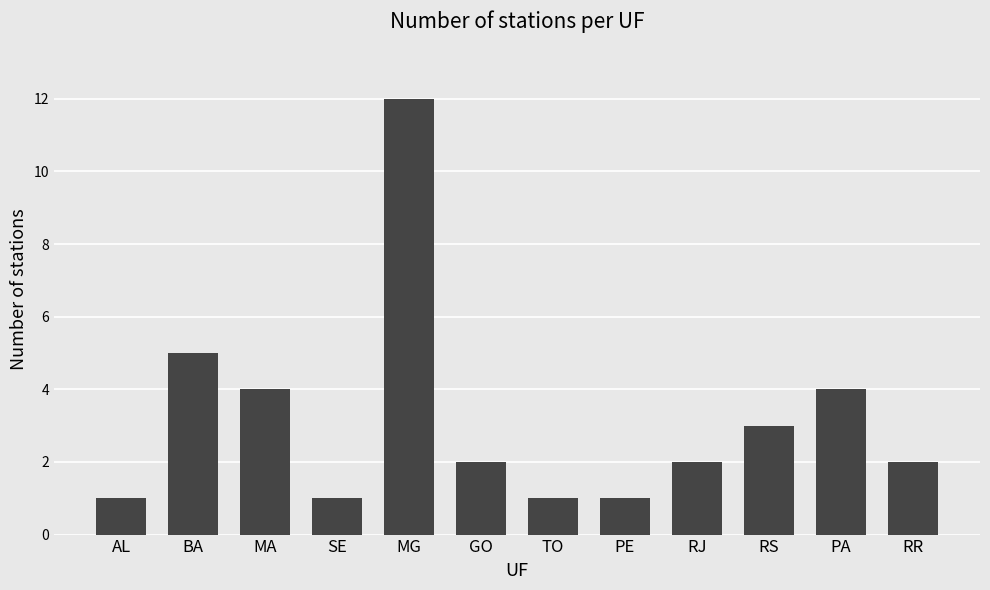

True or false: the data shows 1 at SE.

True